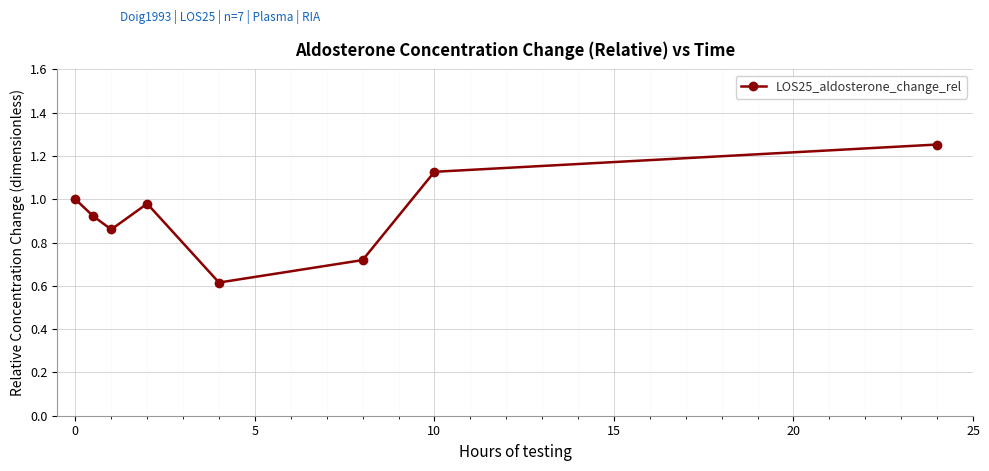

How many interior local valleys (lower than both neighbors) does the data have?

2